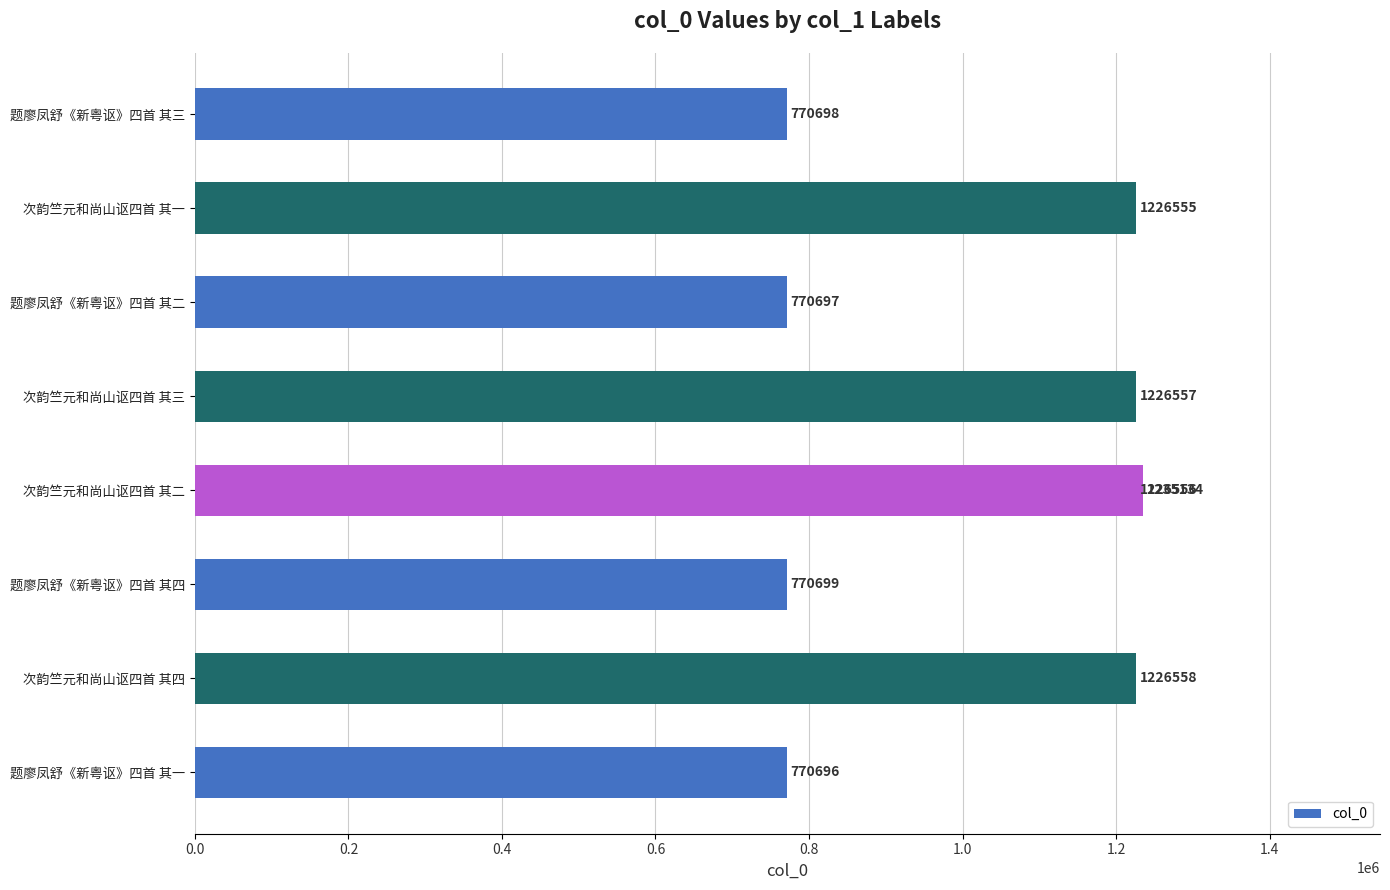

Reading left to right, transcribe all the data shown in this chart.

770696	1226558	770699	1226556	1226557	770697	1226555	770698	1235134